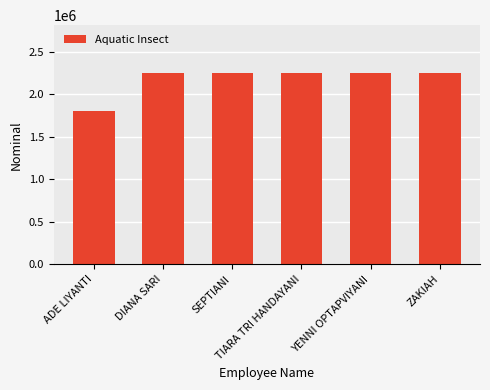

What is the sum of all values?

13050000